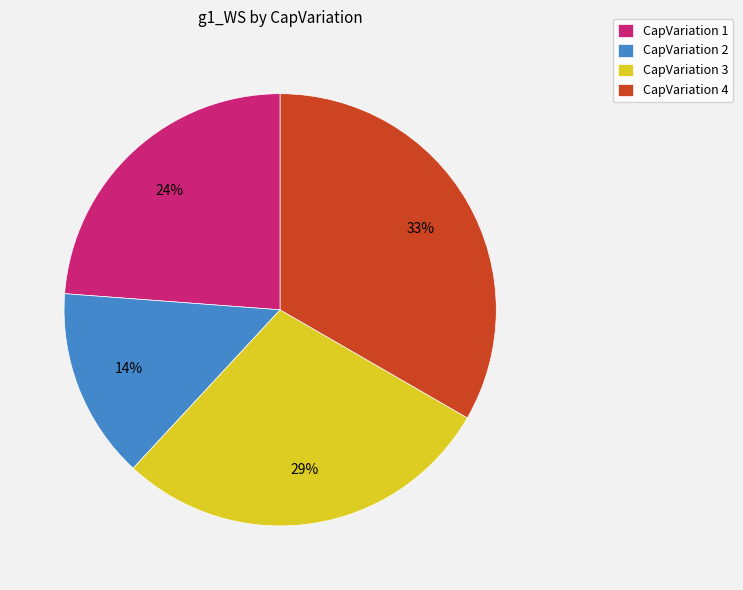

To the nearest percent, what percentage of the pie is CapVariation 4?

33%